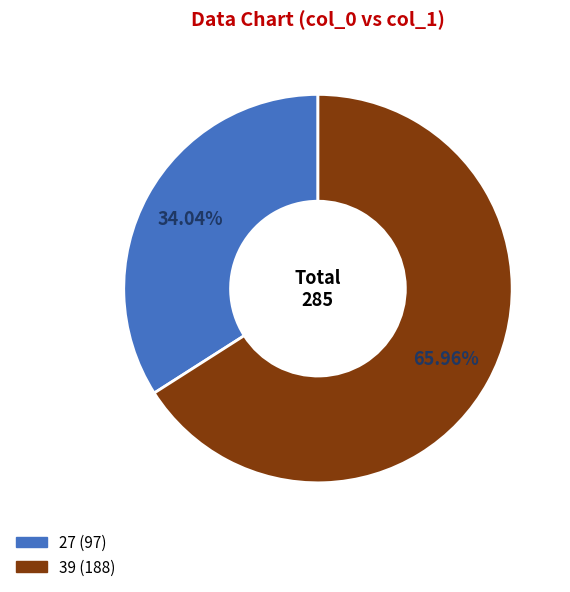

Is there any slice that represents more than half of the pie?

Yes